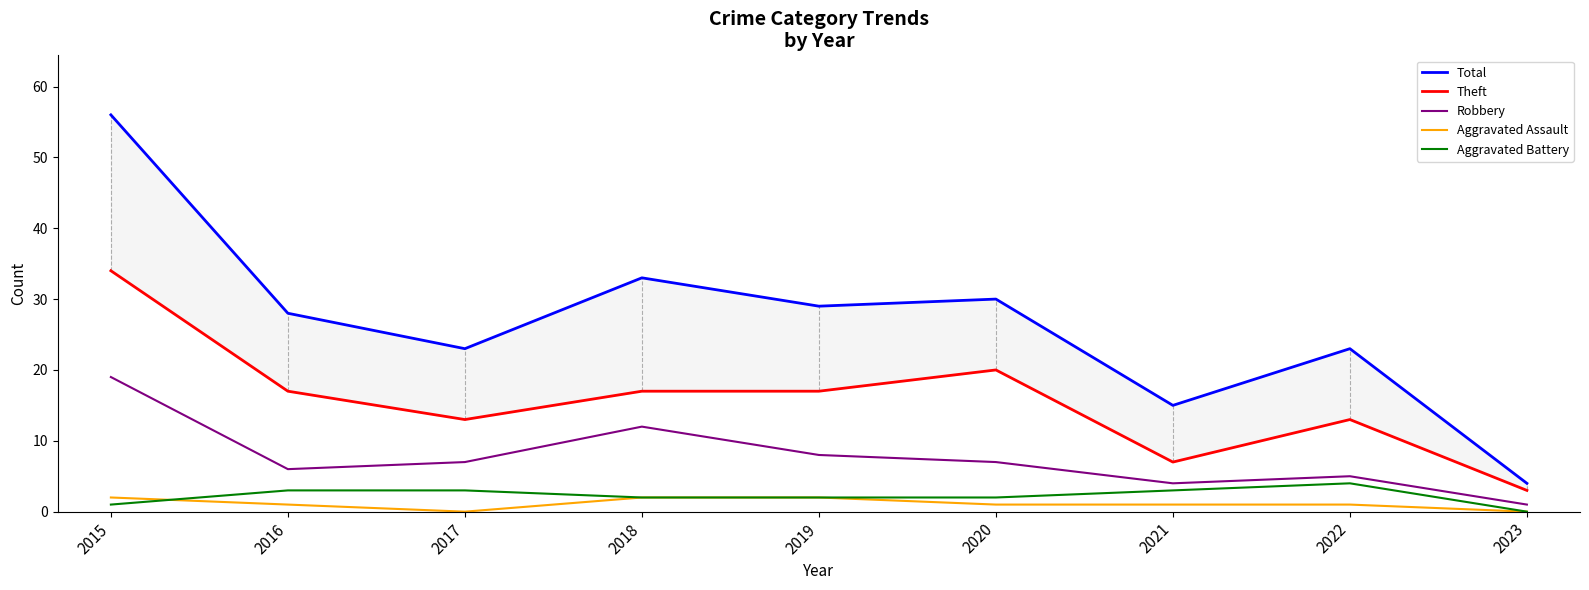

True or false: Theft and Aggravated Battery cross at least once.

False